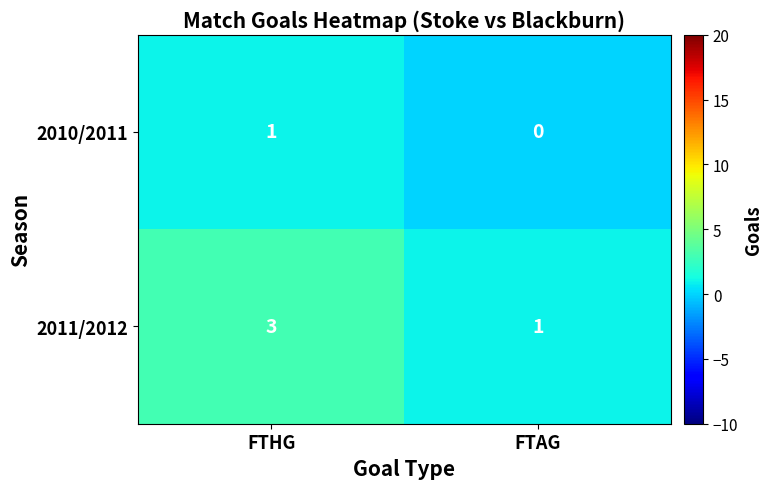

At which label does 2010/2011 reach its peak?

FTHG